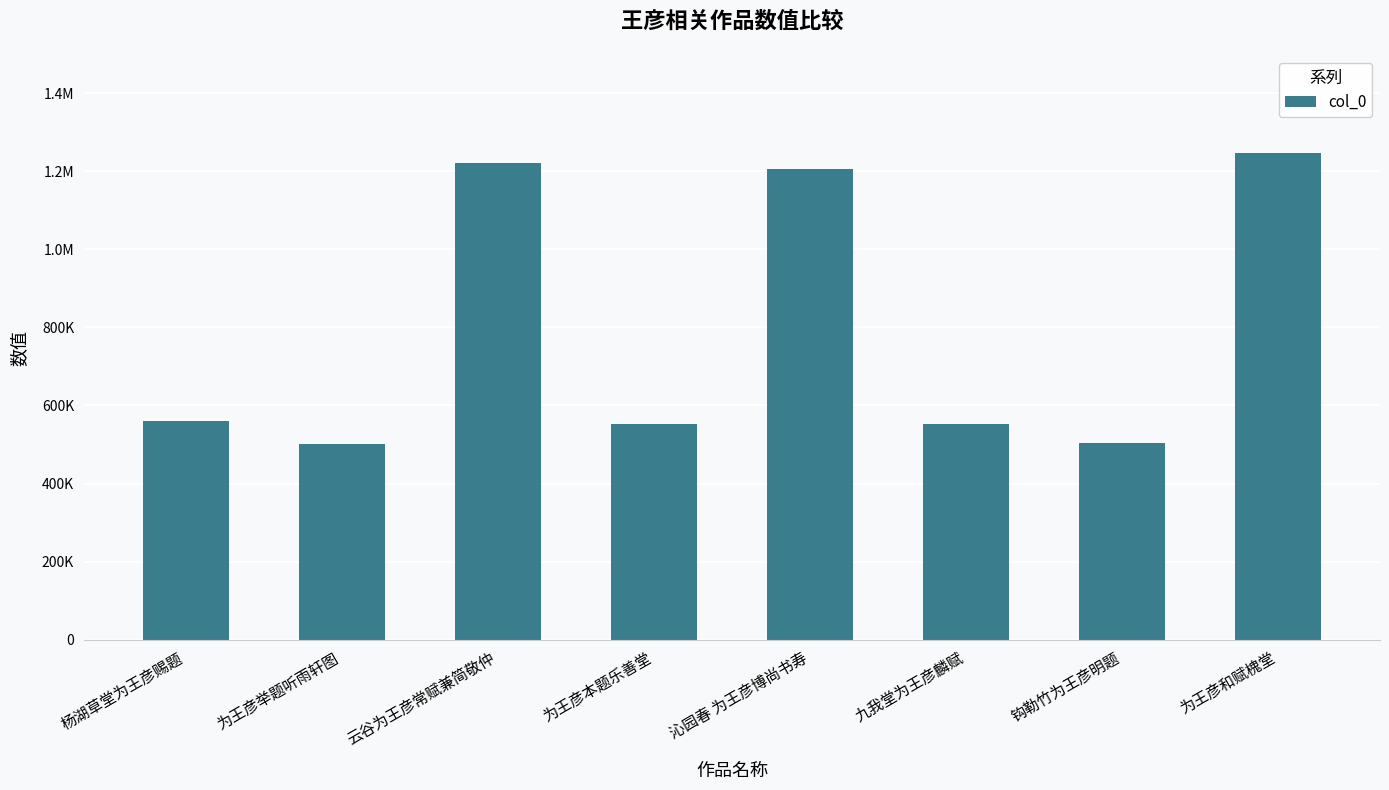

Reading right to left, extract all data points from this chart.

1246319	504576	553341	1205380	553513	1221614	501878	560422